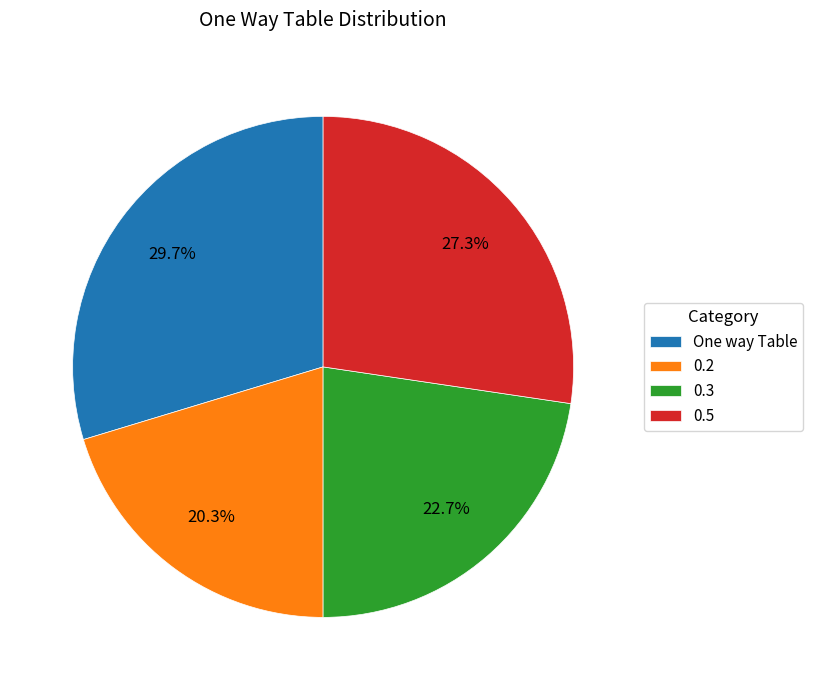

What is the largest slice in the pie chart?

One way Table